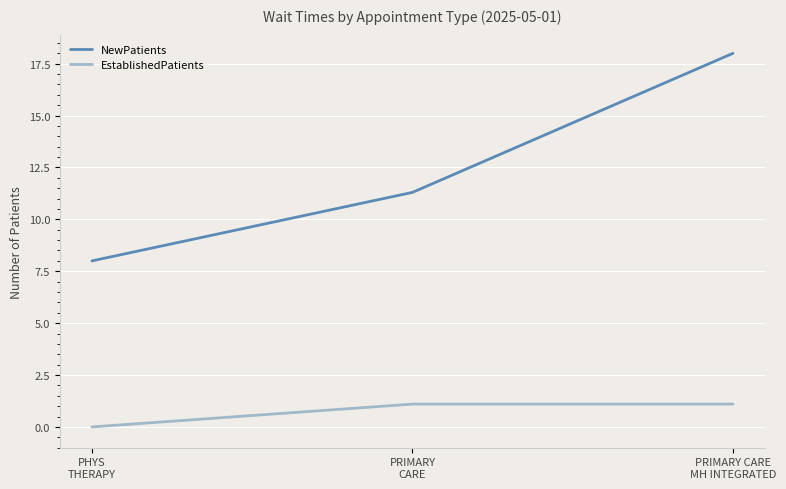

How many lines are shown in the chart?

2